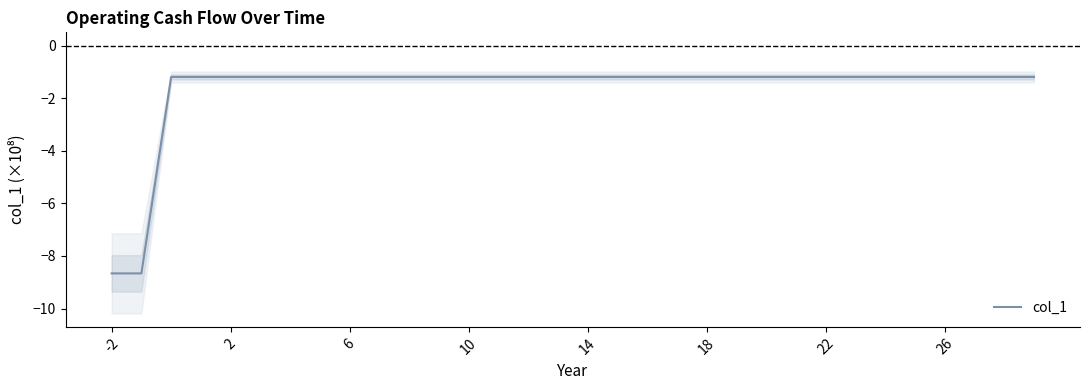

What is the maximum value for col_1?

-1.2